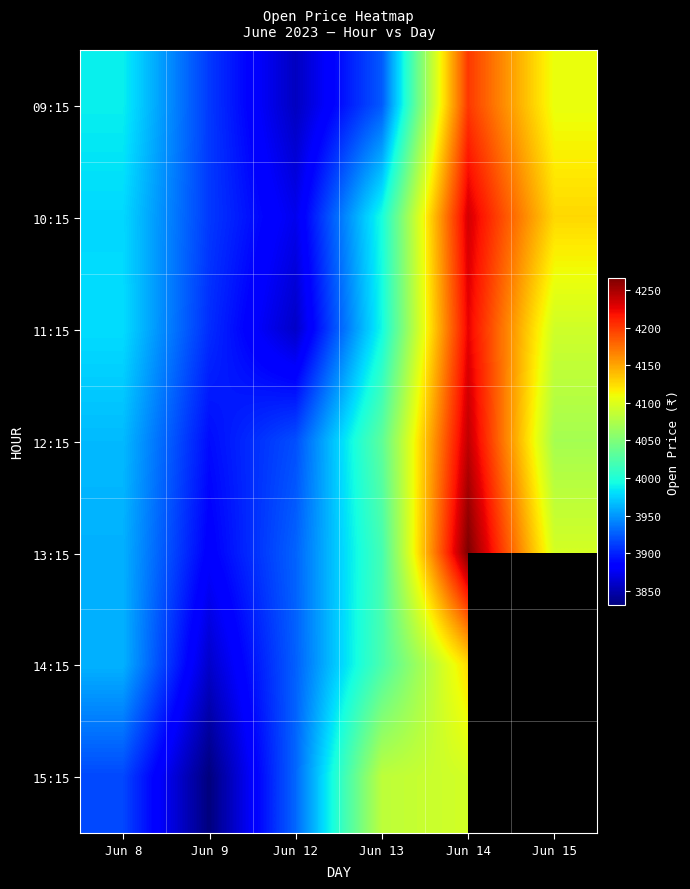

Which label corresponds to the largest value in the chart?

Jun 14